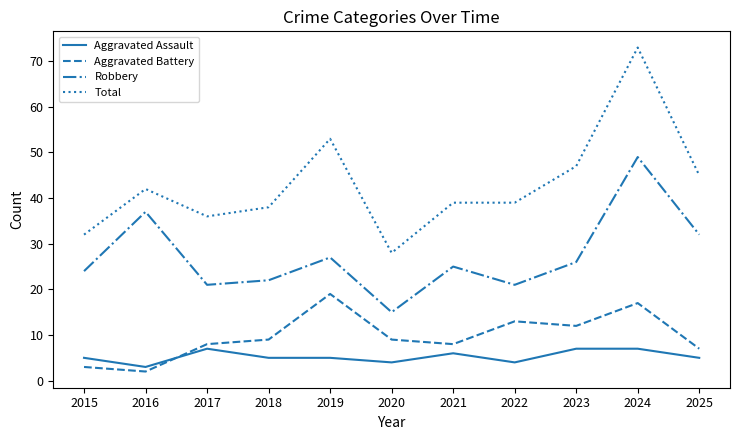

What is the difference between the maximum and minimum values in the Aggravated Battery series?

17